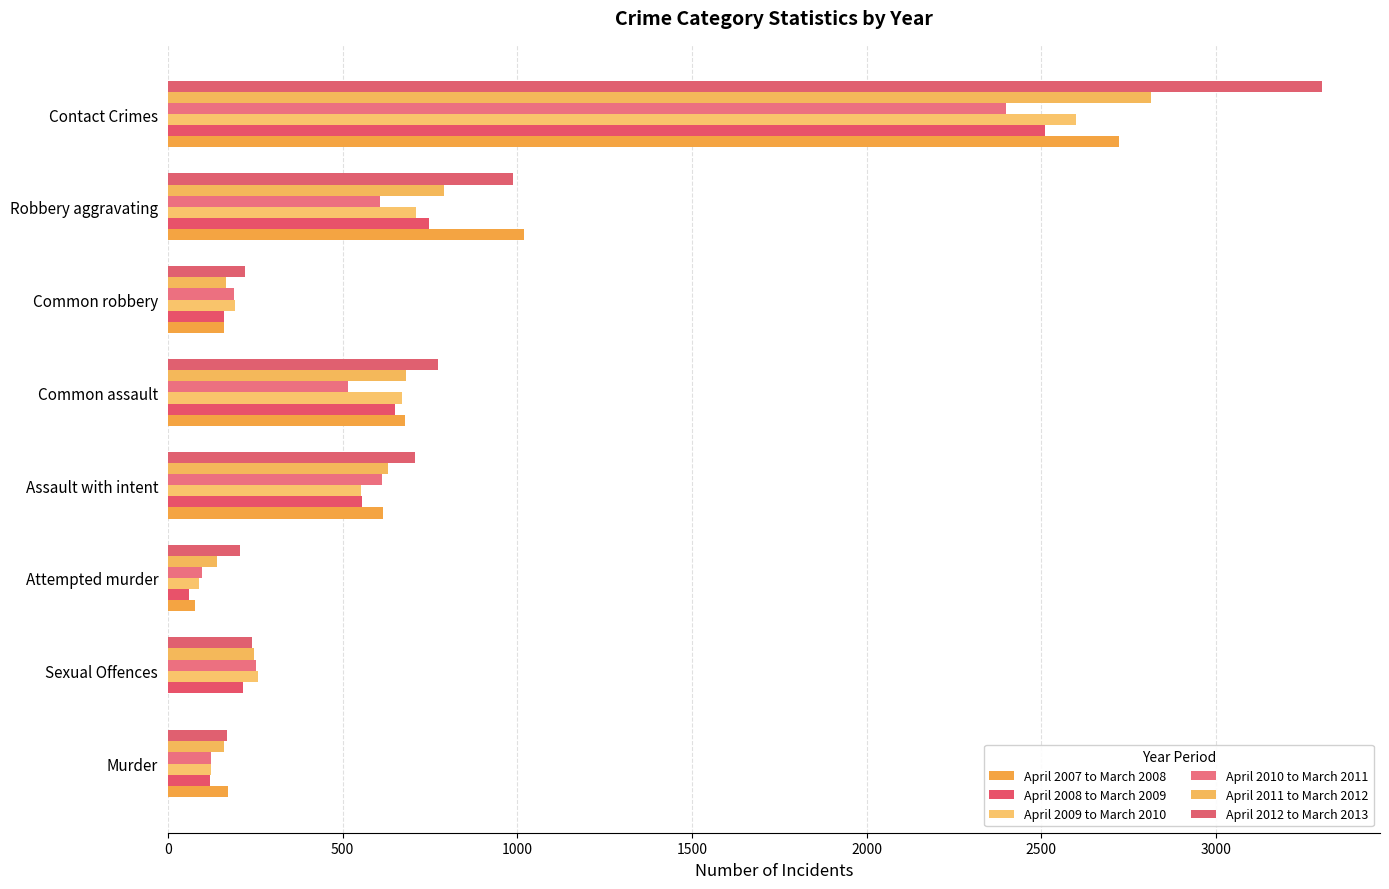

How many series are shown in this chart?

6